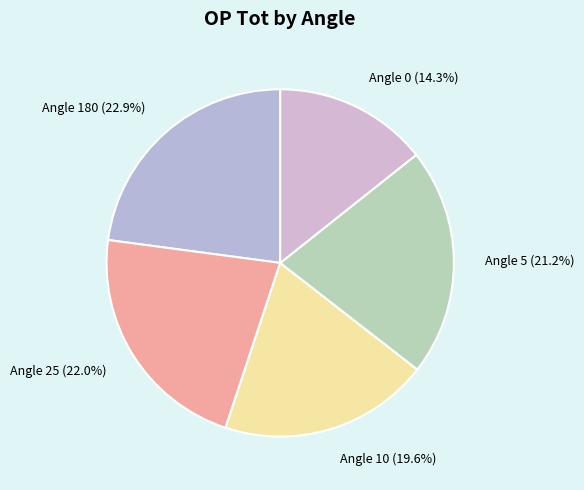

Is there any slice that represents more than half of the pie?

No